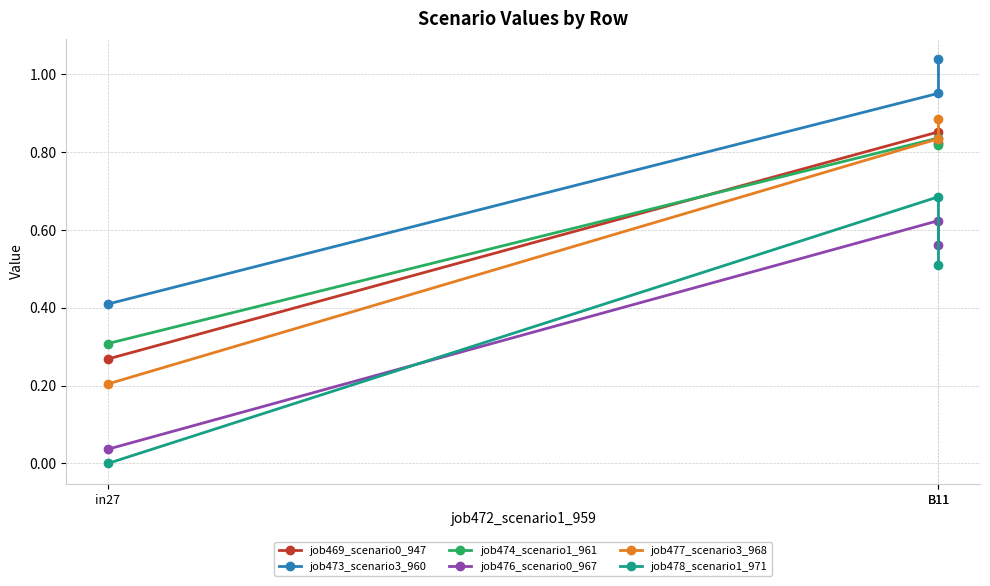

What is the label of the 2nd point from the right?

B11